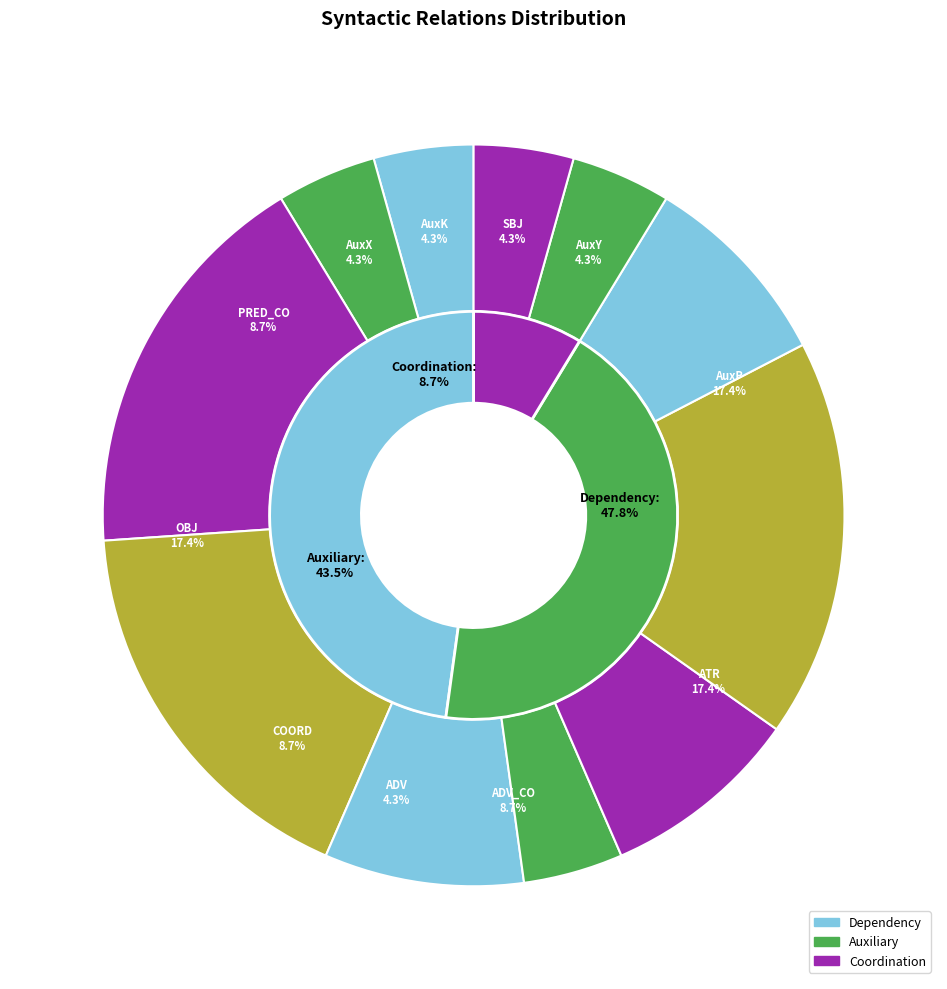

Rank the categories by value from highest to lowest.

AuxP, ATR, OBJ, ADV_CO, COORD, PRED_CO, SBJ, AuxY, ADV, AuxX, AuxK